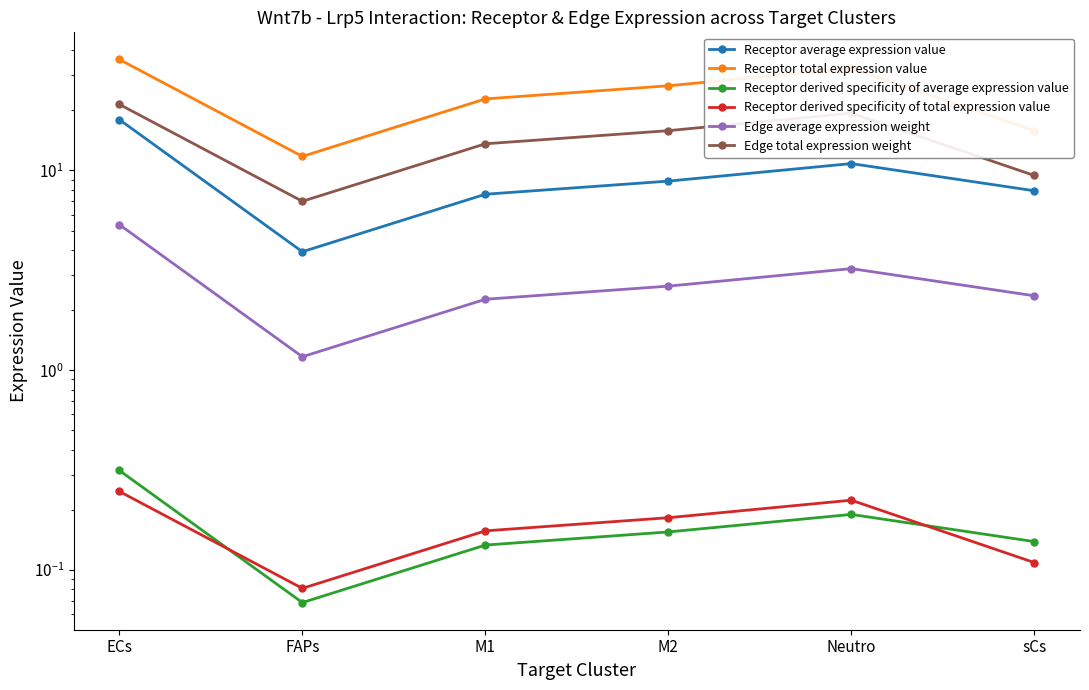

Reading right to left, what are all the values shown in this chart?

Receptor average expression value: 7.9	10.8	8.8	7.6	3.9	17.9
Receptor total expression value: 15.8	32.4	26.5	22.8	11.7	35.9
Receptor derived specificity of average expression value: 0.1	0.2	0.2	0.1	0.1	0.3
Receptor derived specificity of total expression value: 0.1	0.2	0.2	0.2	0.1	0.2
Edge average expression weight: 2.4	3.2	2.6	2.3	1.2	5.3
Edge total expression weight: 9.4	19.3	15.8	13.6	7.0	21.4